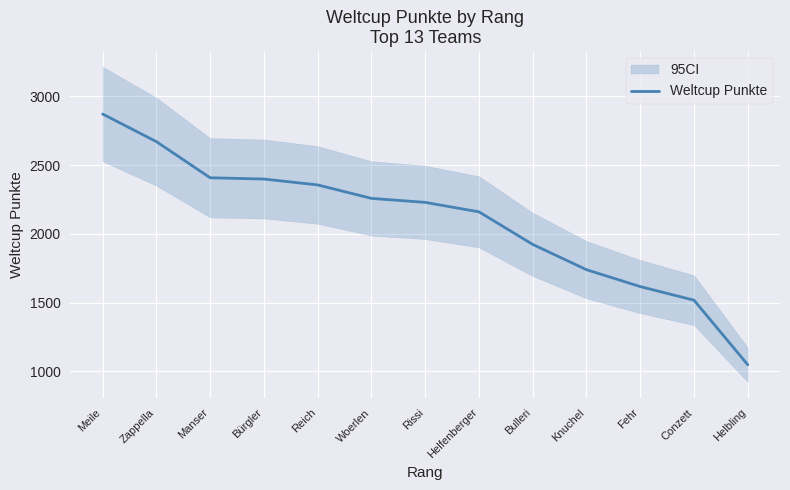

Which category has the lowest value across all series?

Helbling